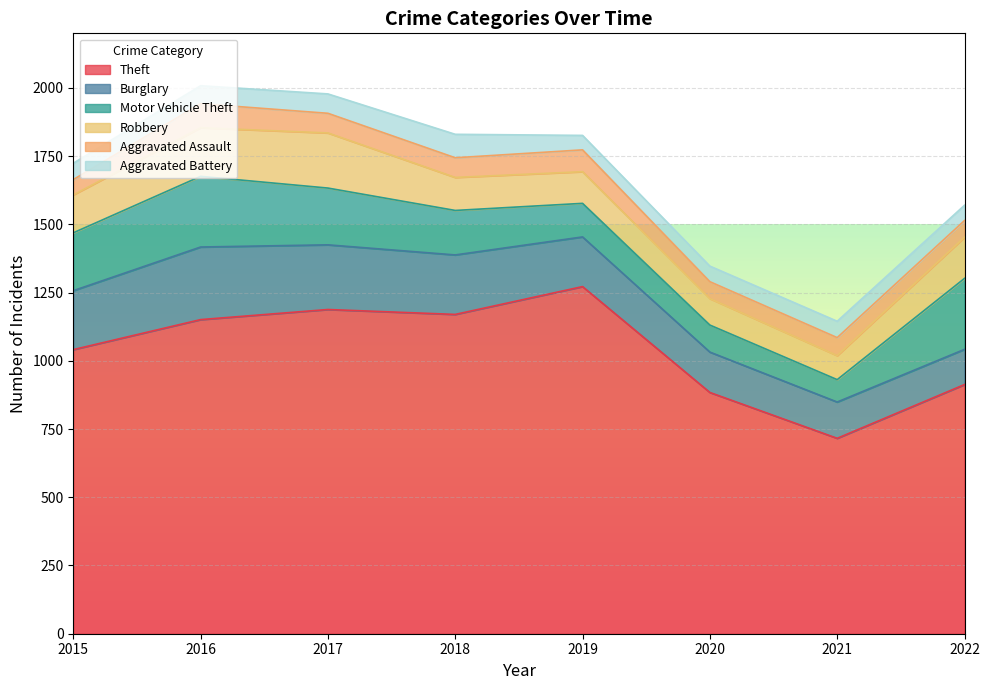

What is the total value across all series at 2020?

1347